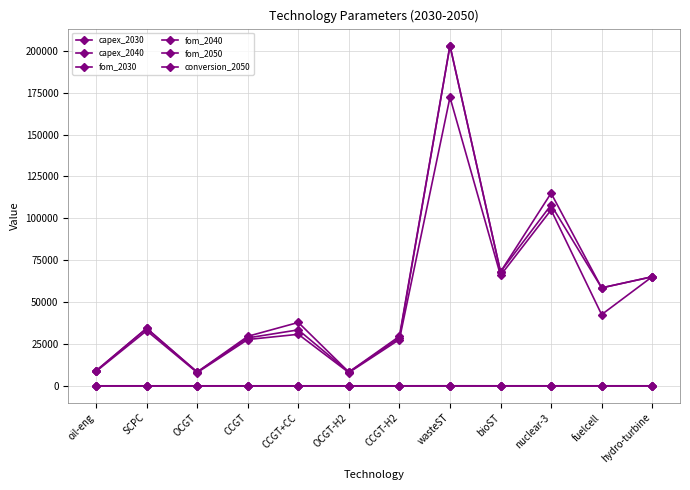

At which category does the chart reach its minimum across all series?

wasteST